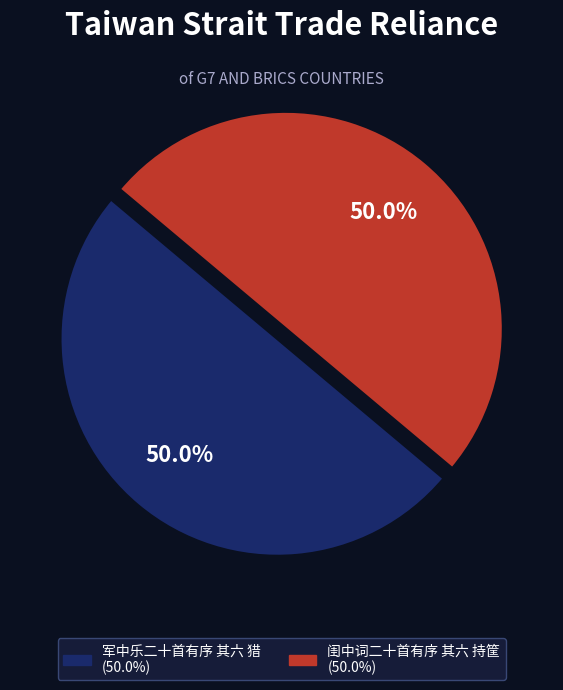

How many slices are in this pie chart?

2